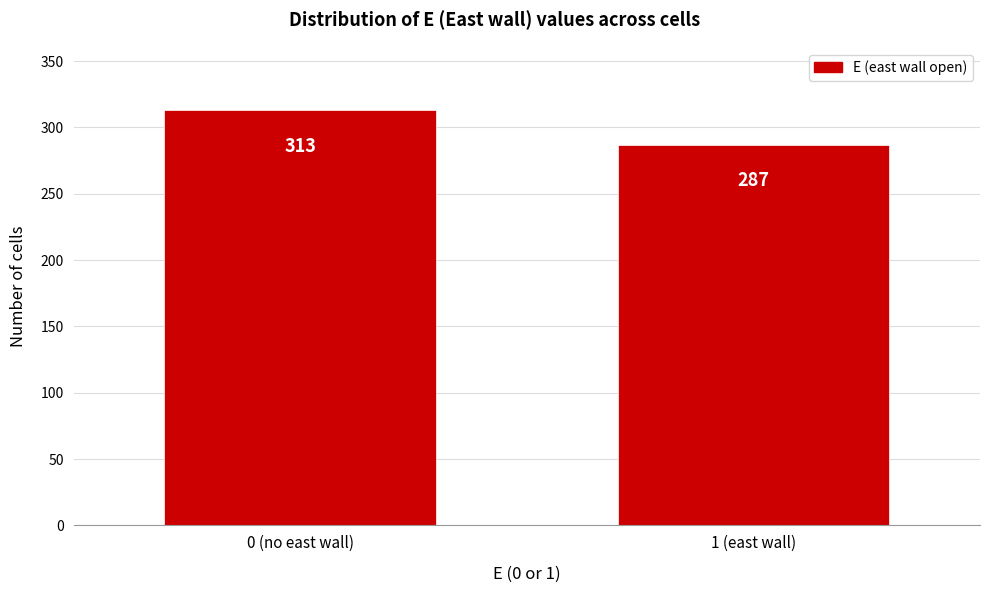

Reading left to right, extract all data points from this chart.

0 (no east wall)=313	1 (east wall)=287